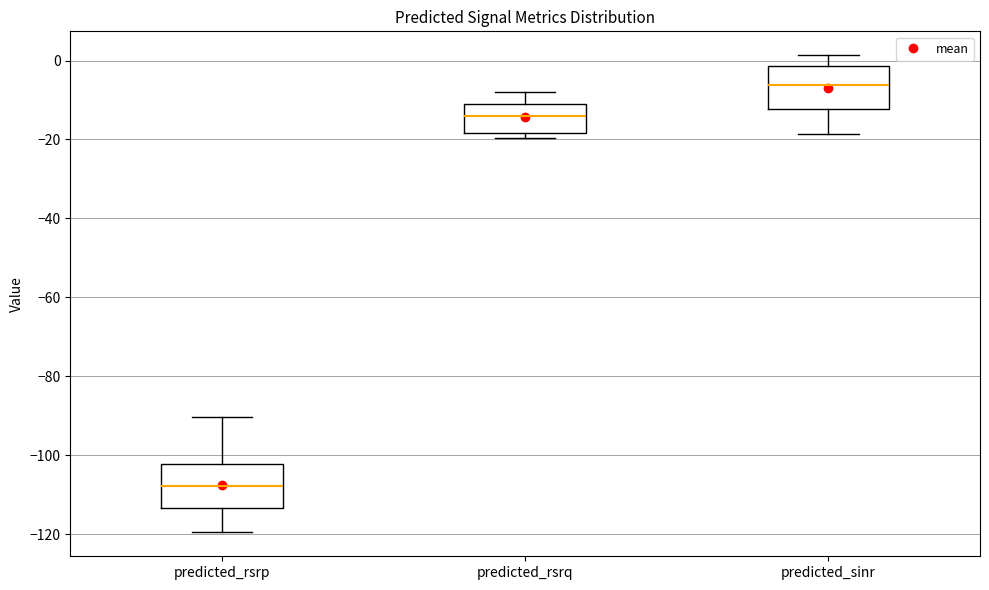

Where does the lower whisker of the box for predicted_sinr end on the y-axis? The values are not printed on the chart, so give them approximately, as read against the axis.

-18